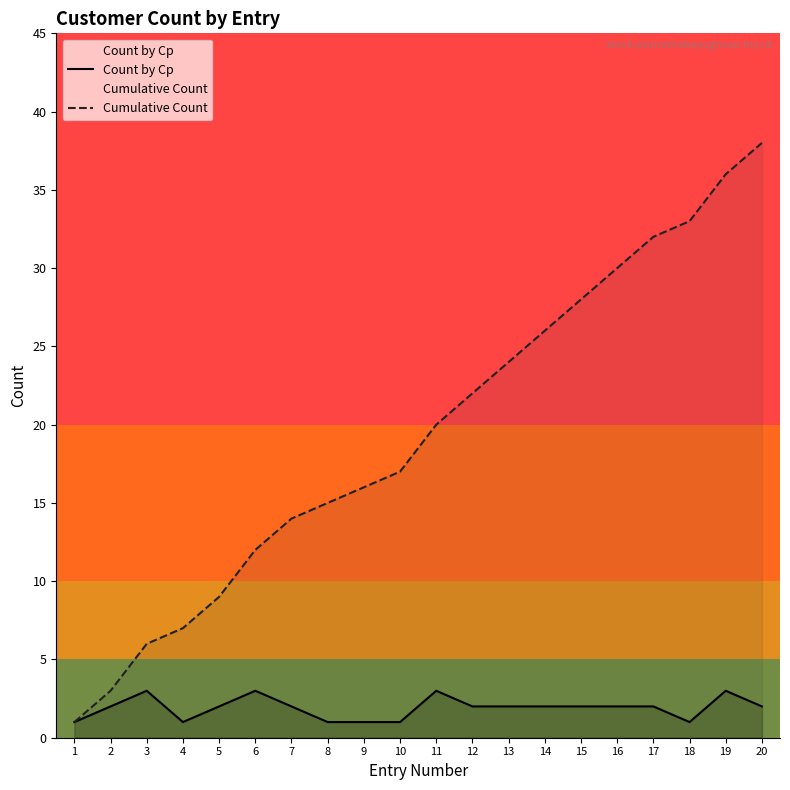

True or false: Cumulative Count has more than 2 points higher than both neighbors.

False